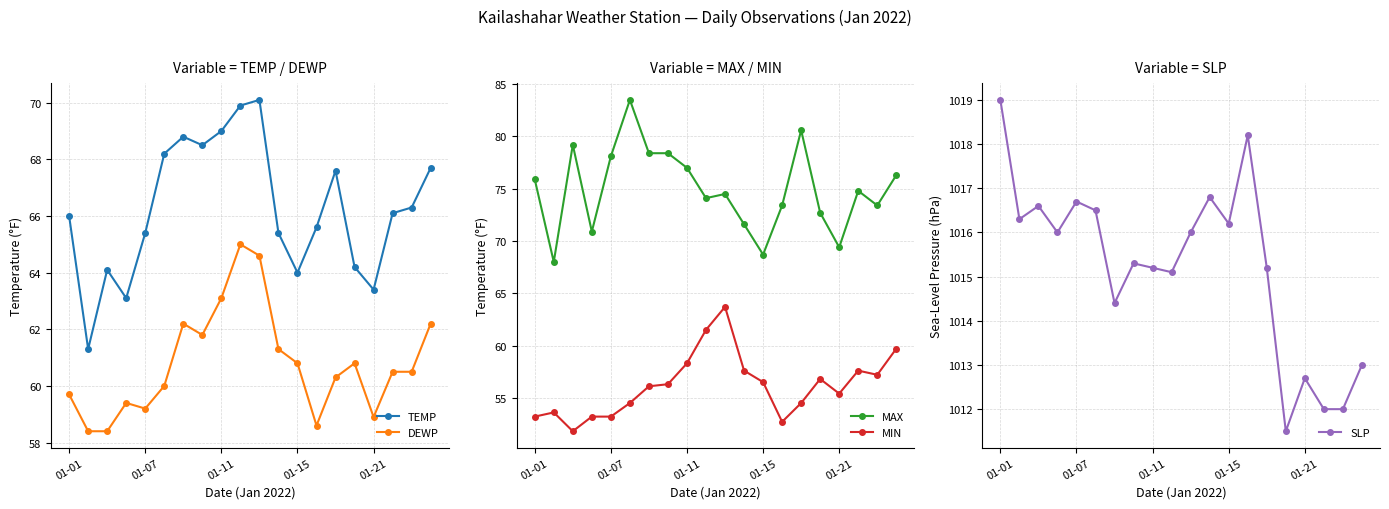

Where is MAX nearest to the value 75?

17